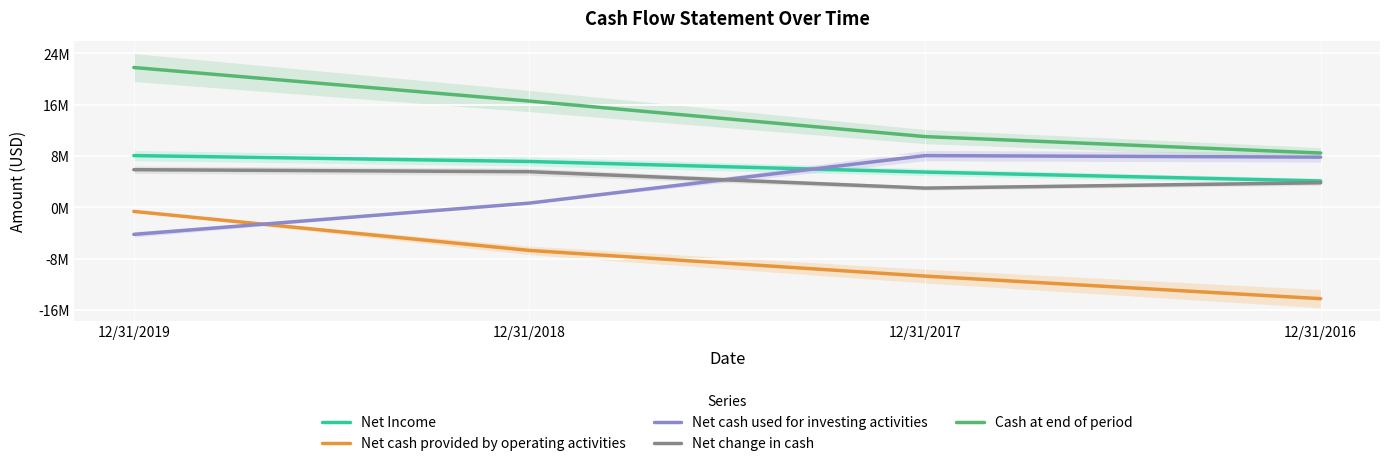

At 12/31/2016, list the series in order from largest to smallest.

Cash at end of period, Net cash used for investing activities, Net Income, Net change in cash, Net cash provided by operating activities